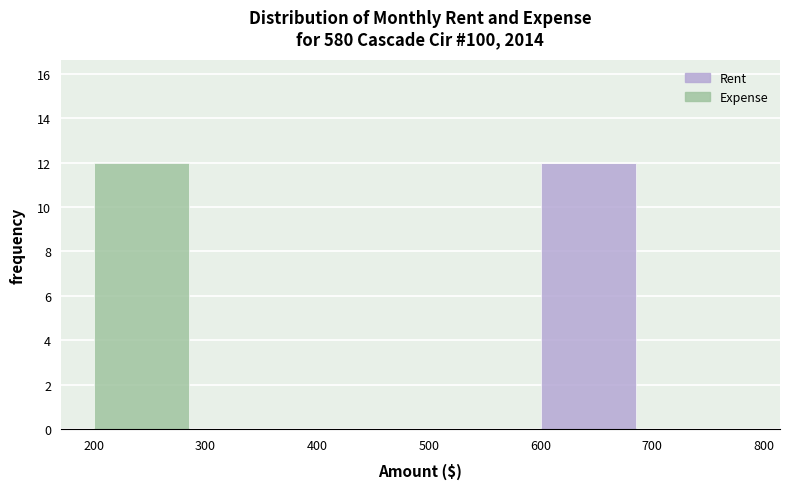

Reading left to right, what are the values for Rent?

200=0	300=0	400=0	500=0	600=12	700=0